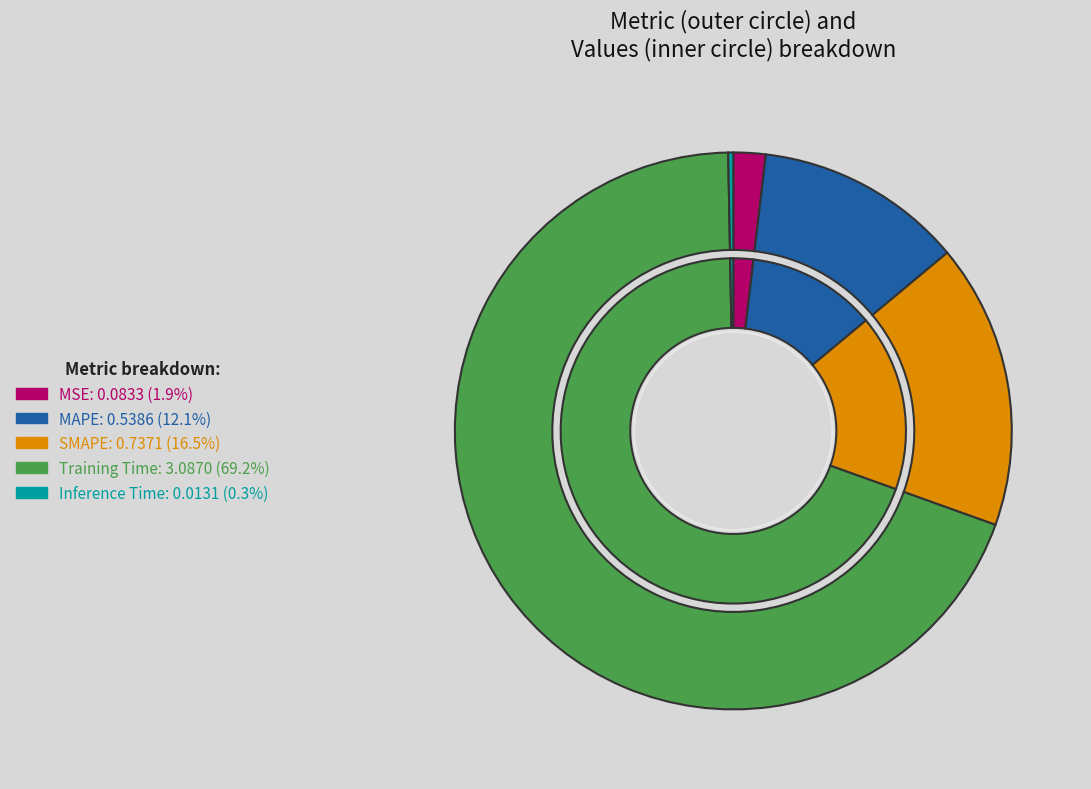

Do Inference Time and MSE together represent more than half of the pie?

No